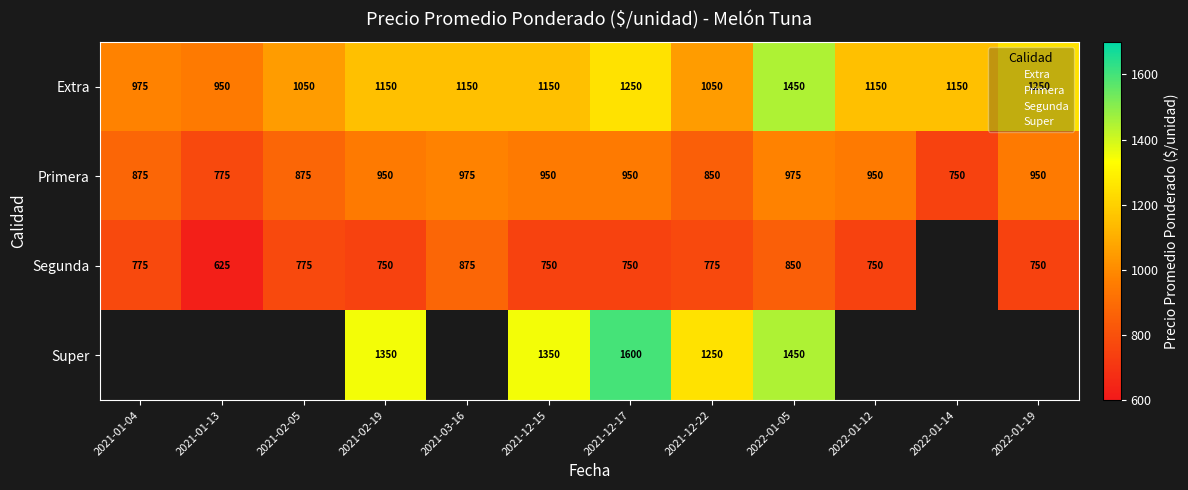

What is the lowest value of the Extra series?

950